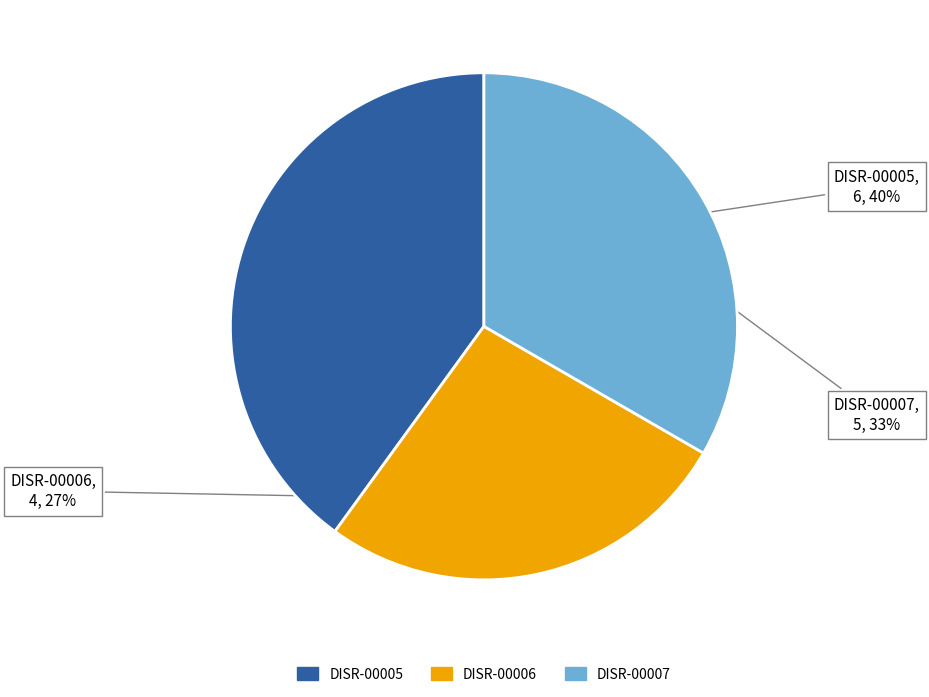

Count the number of slices in the pie.

3